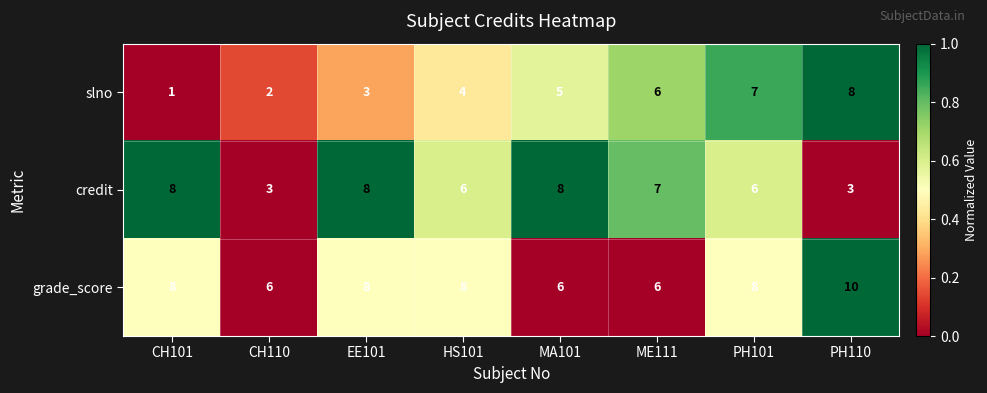

Reading right to left, extract all data points from this chart.

slno: 8	7	6	5	4	3	2	1
credit: 3	6	7	8	6	8	3	8
grade_score: 10	8	6	6	8	8	6	8